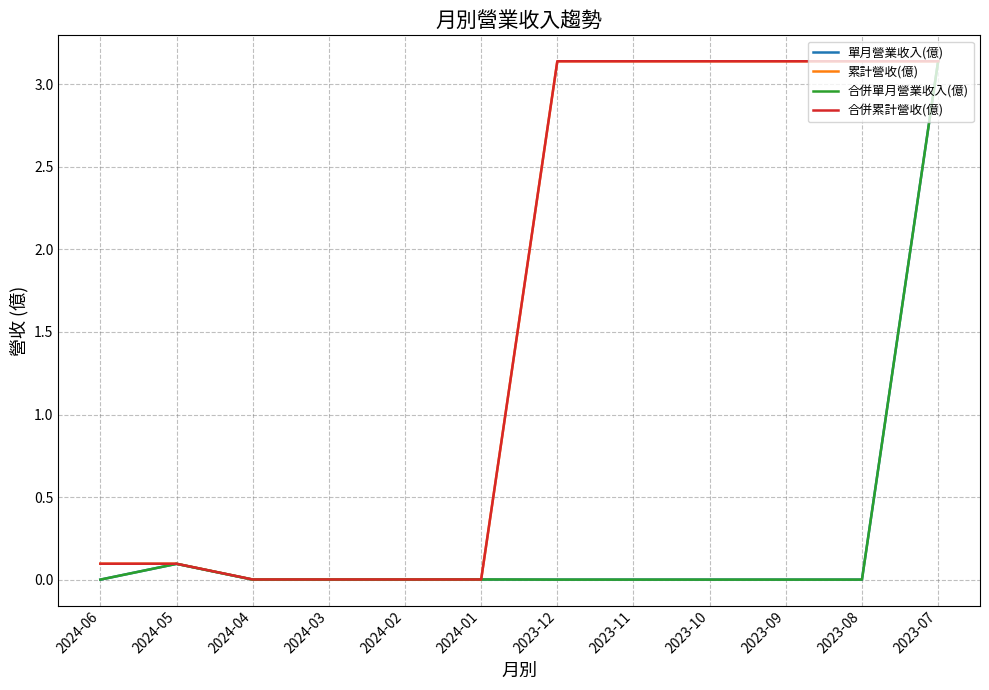

Which label corresponds to the largest value in the chart?

2023-07